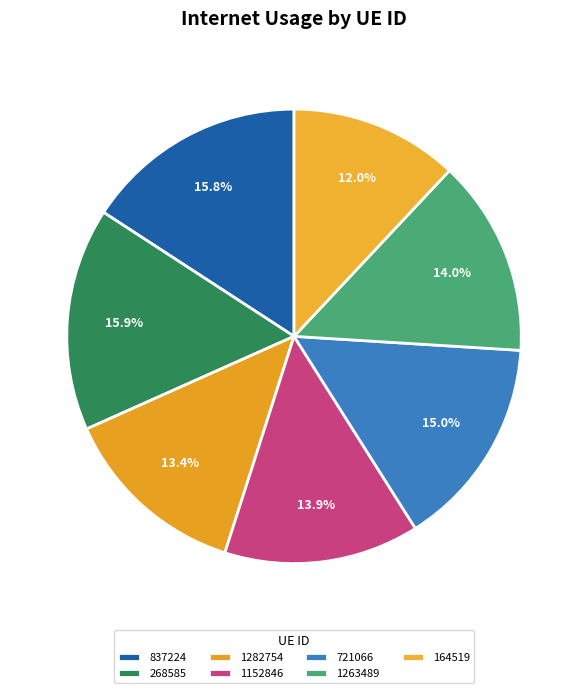

Is it true that 268585 is 27% of the pie?

False